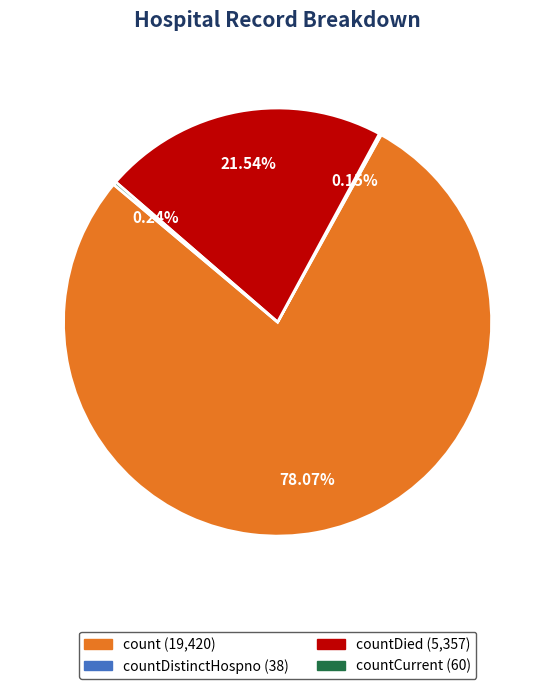

Does any single category account for the majority?

Yes